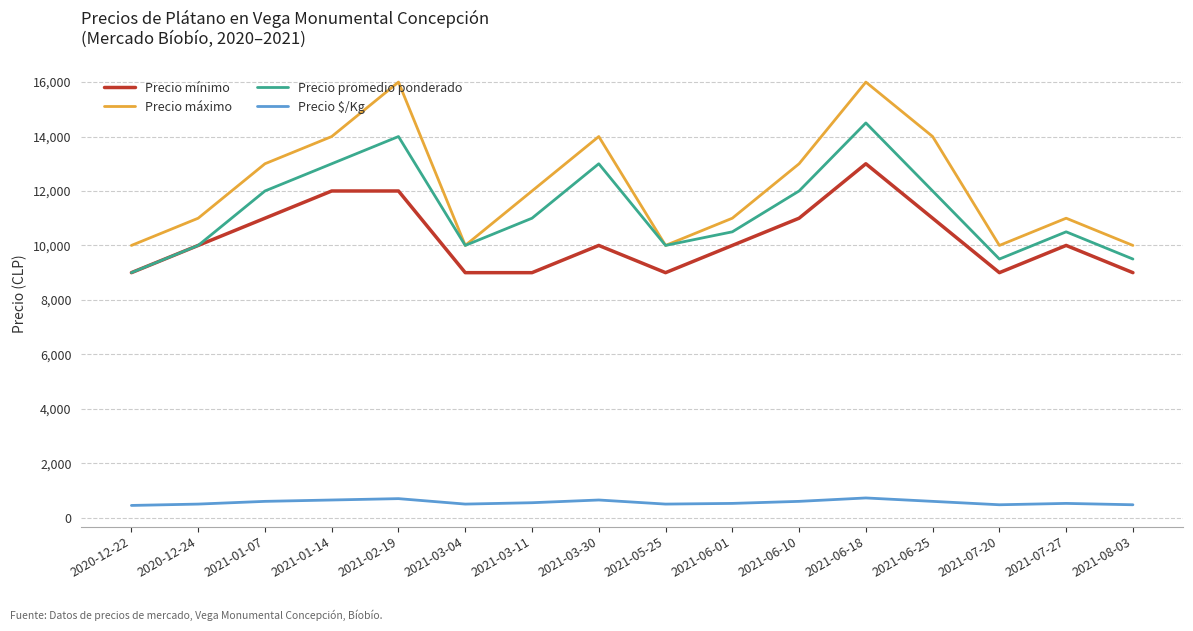

What is the greatest value displayed?

16000